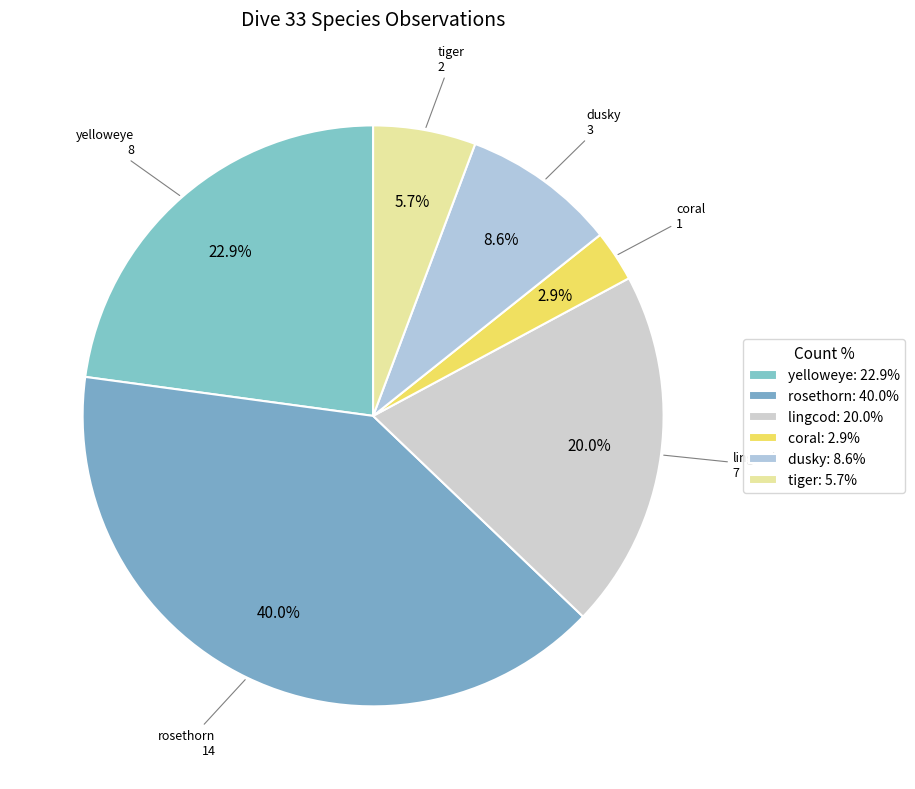

Count the number of slices in the pie.

6